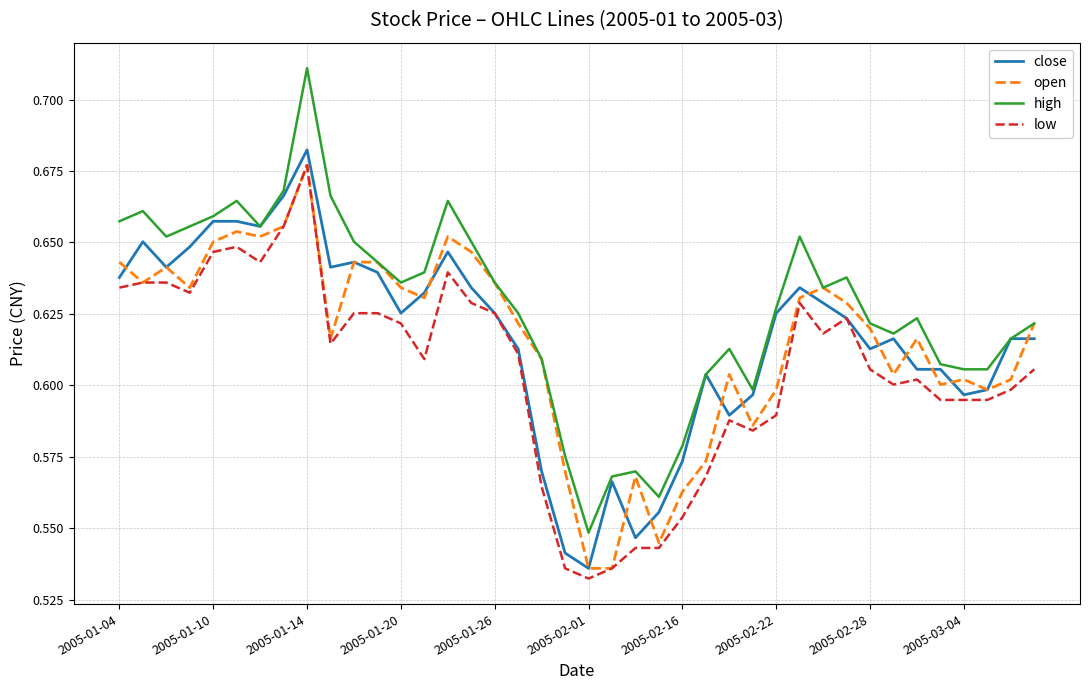

Which series has the largest total across all categories?

high